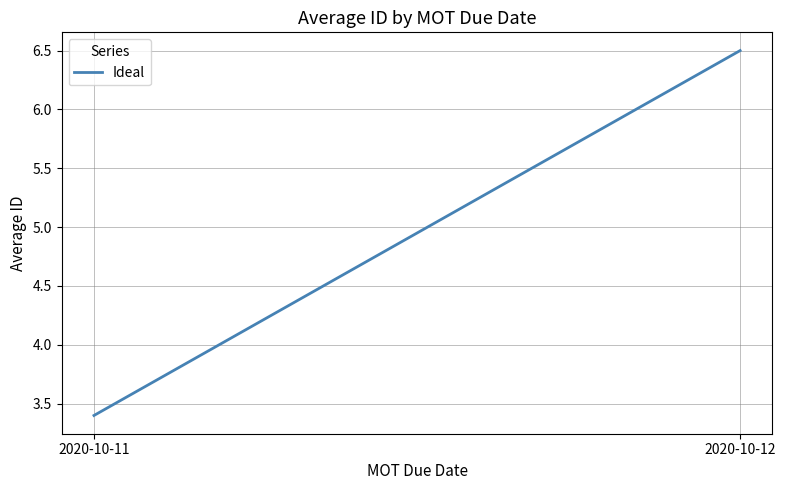

What is the sum of all values?

9.9